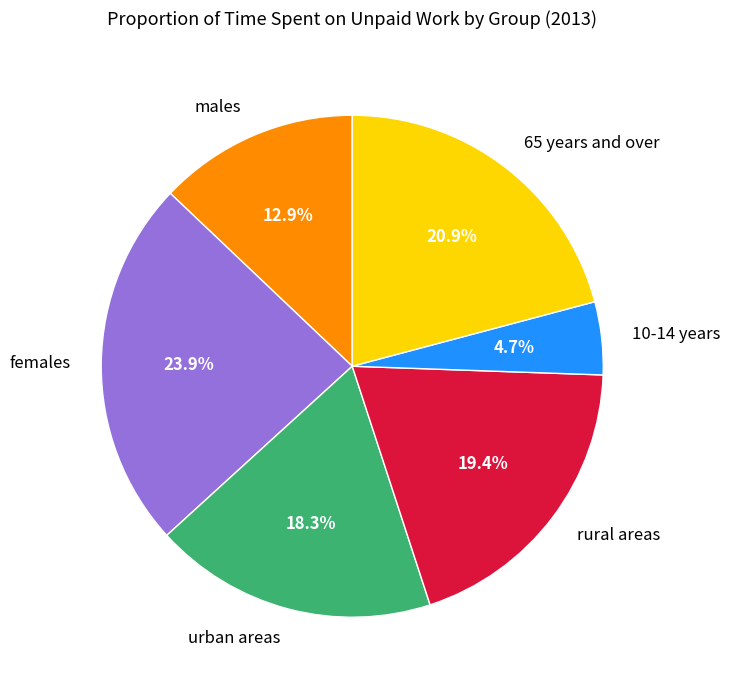

Rank the categories by value from lowest to highest.

10-14 years, males, urban areas, rural areas, 65 years and over, females